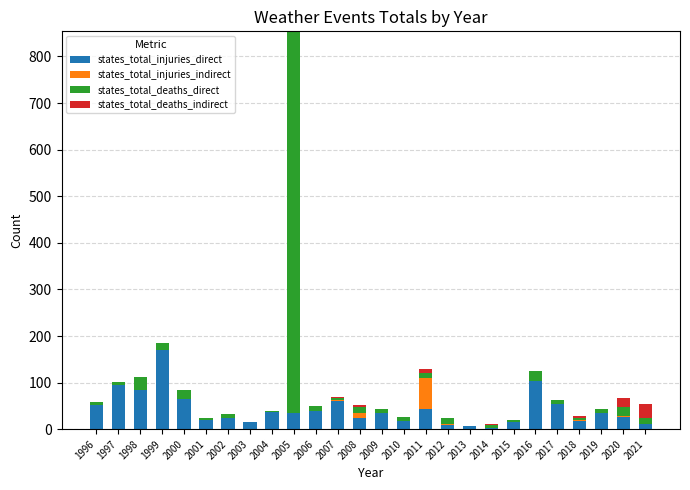

At which label does states_total_injuries_direct reach its peak?

1999